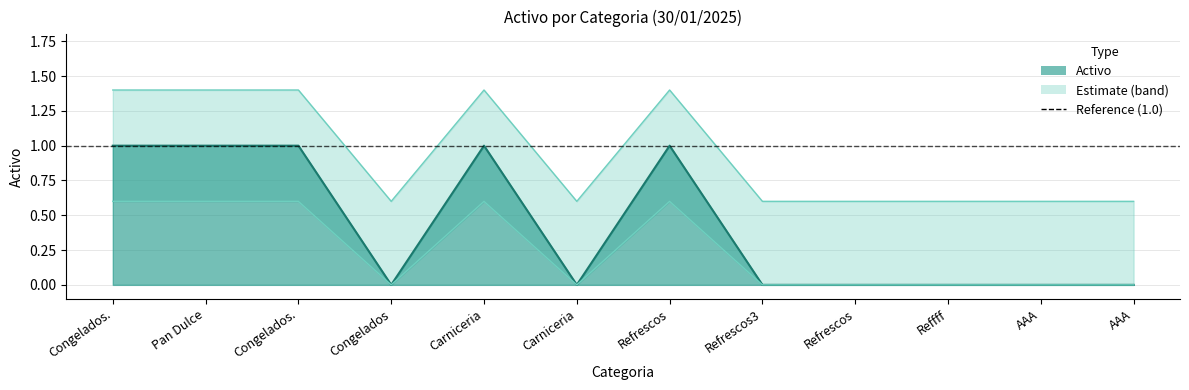

The lower series shows 0.0 at Refrescos. True or false?

True